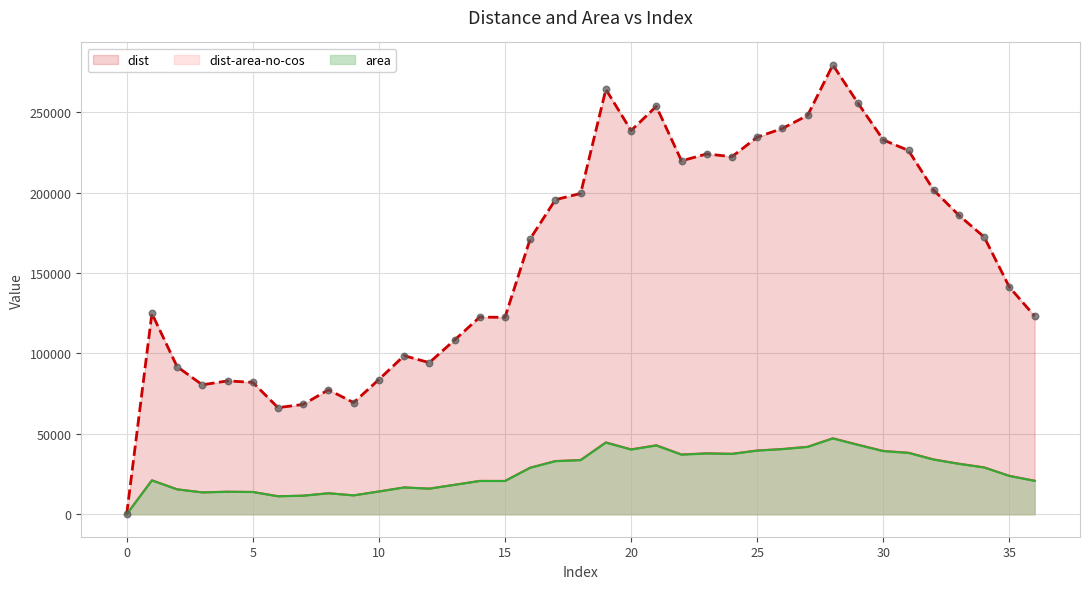

Which series contains the lowest Y value?

dist